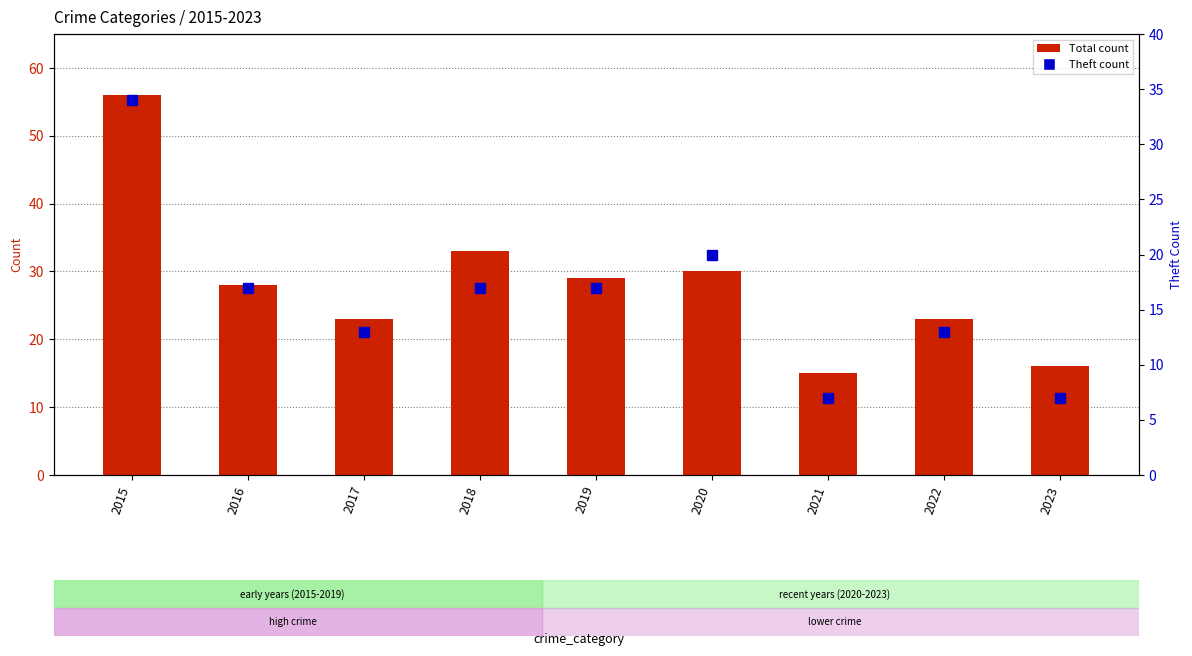

Which series has the largest range (max minus min)?

Total